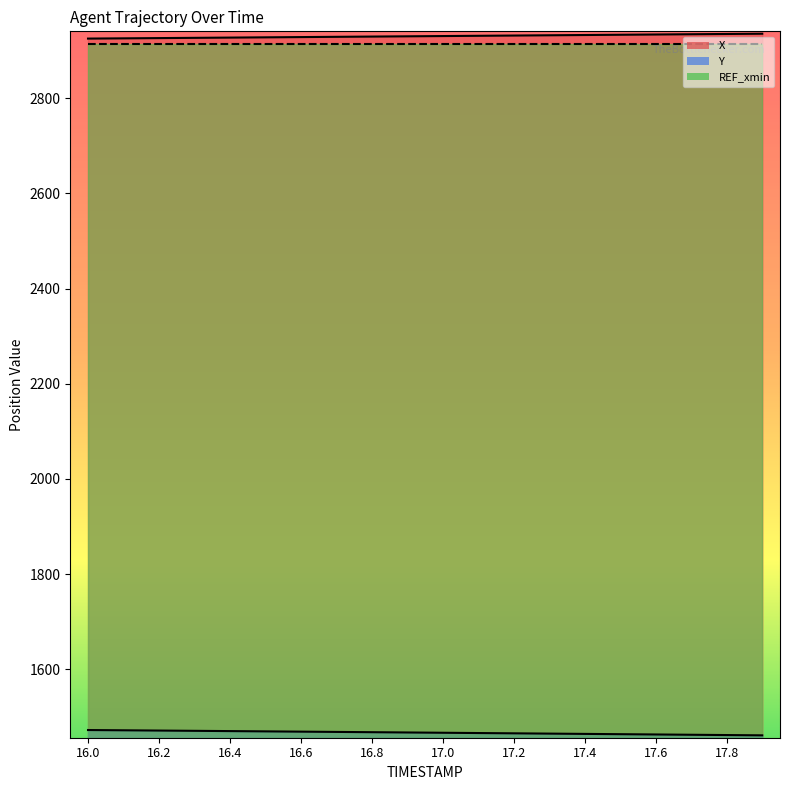

What is the sum of the X values at 17.8 and 17.5?

5867.8